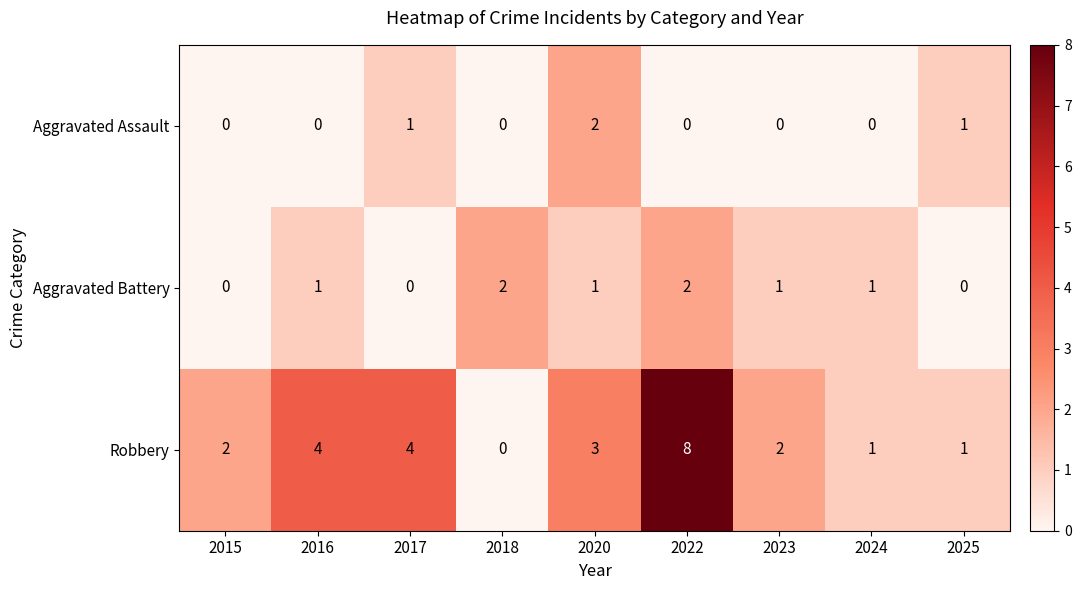

List the series in order of their overall mean, lowest first.

Aggravated Assault, Aggravated Battery, Robbery